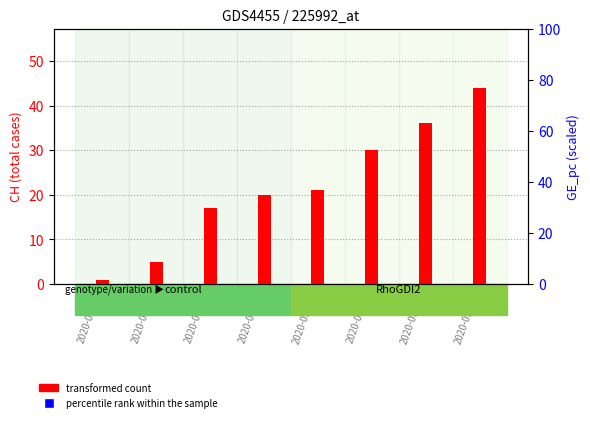

Which series contains the highest Y value?

percentile rank within the sample